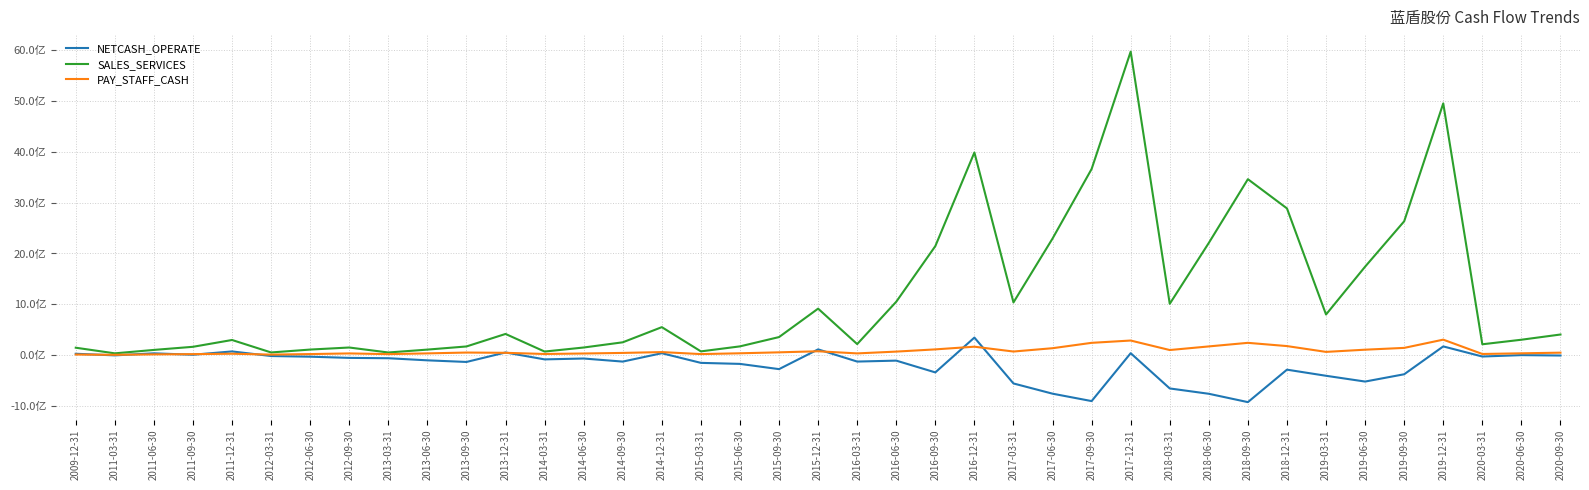

The value of NETCASH_OPERATE at 2018-03-31 is -658319584.7. True or false?

True